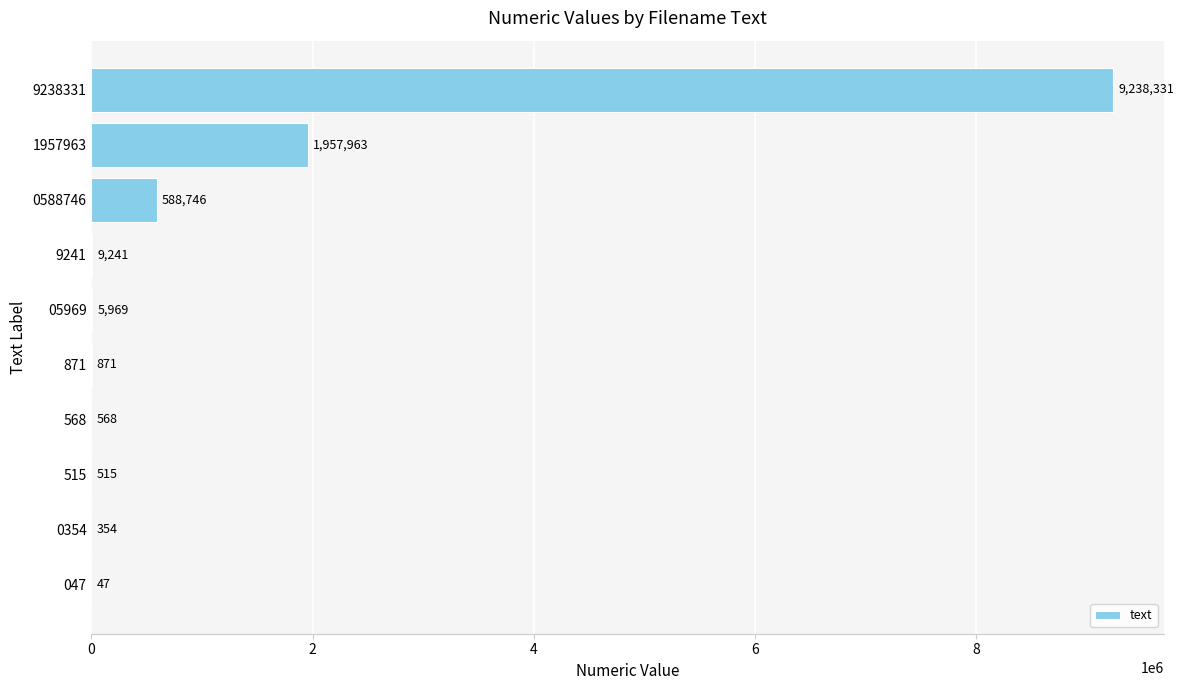

Is it true that the value at 515 is 515?

True